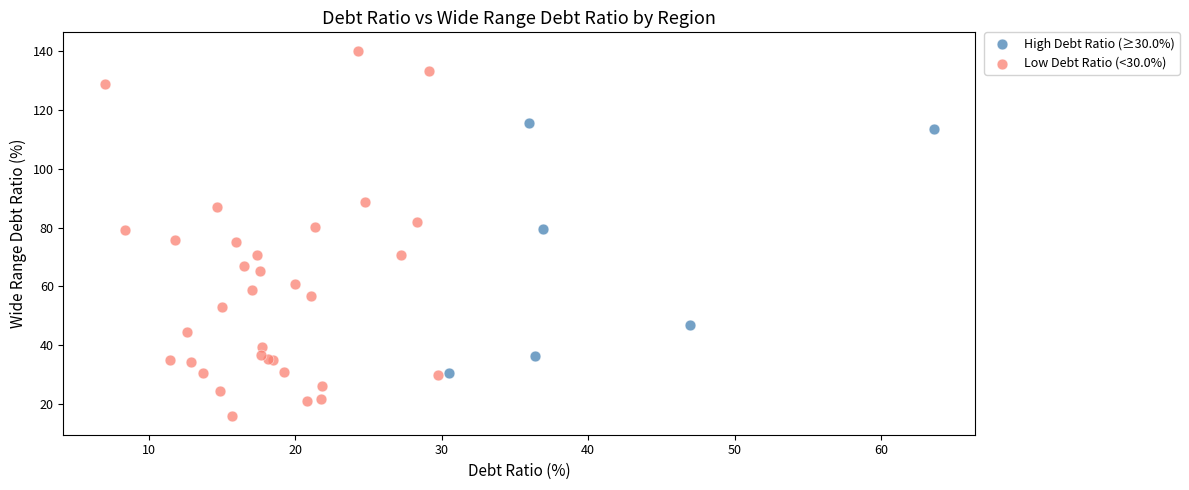

Which series has the widest spread of Y values?

Low Debt Ratio (<30.0%)